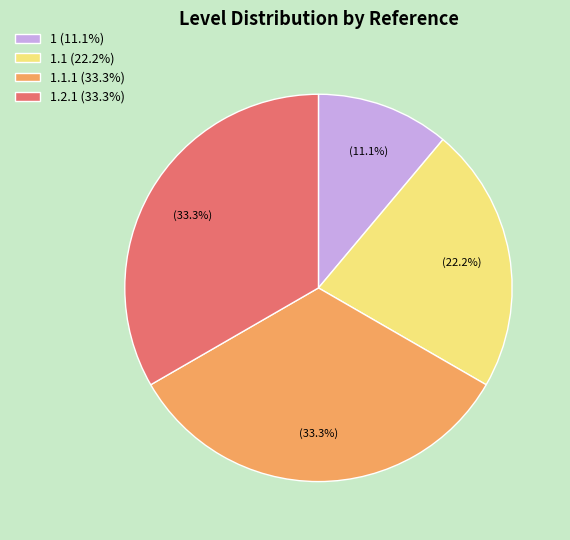

Does 1.1 (22.2%) account for over 50% of the chart?

No